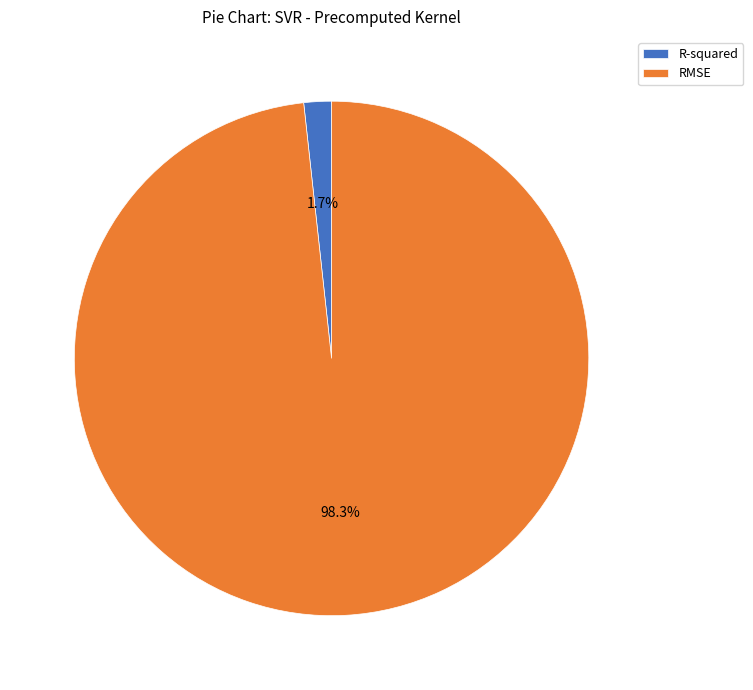

Is there a majority slice in this chart?

Yes